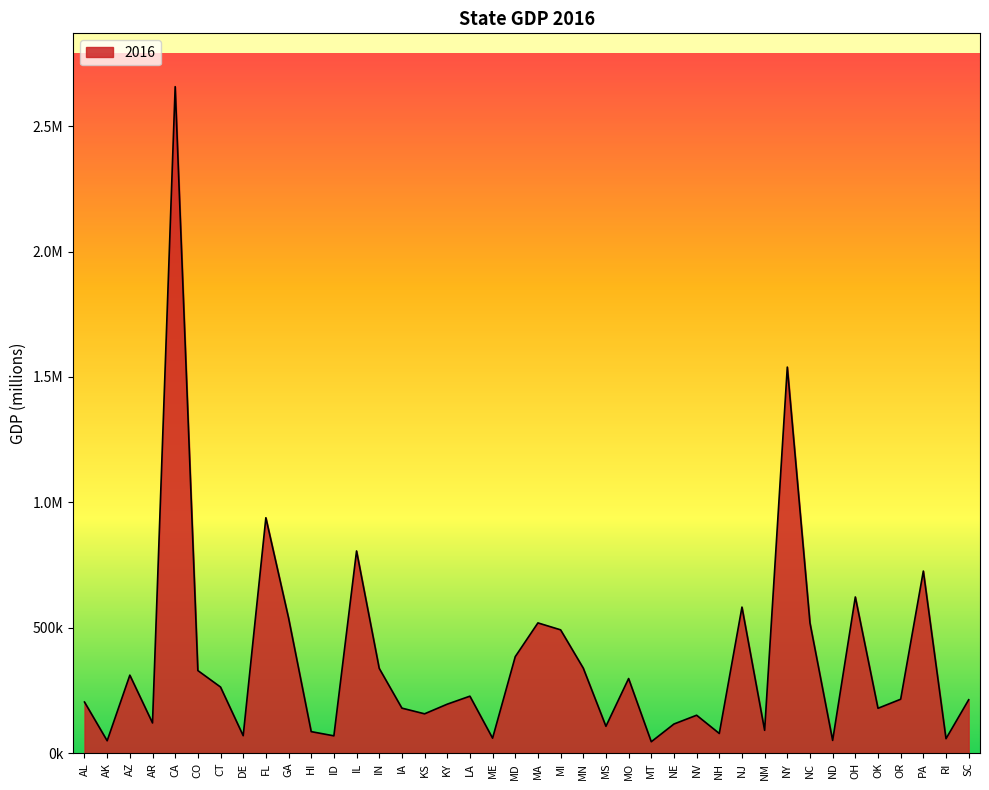

Rank the categories by value from highest to lowest.

CA, NY, FL, IL, PA, OH, NJ, GA, MA, NC, MI, MD, MN, IN, CO, AZ, MO, CT, LA, OR, SC, AL, KY, IA, OK, KS, NV, AR, NE, MS, NM, HI, NH, DE, ID, ME, RI, ND, AK, MT